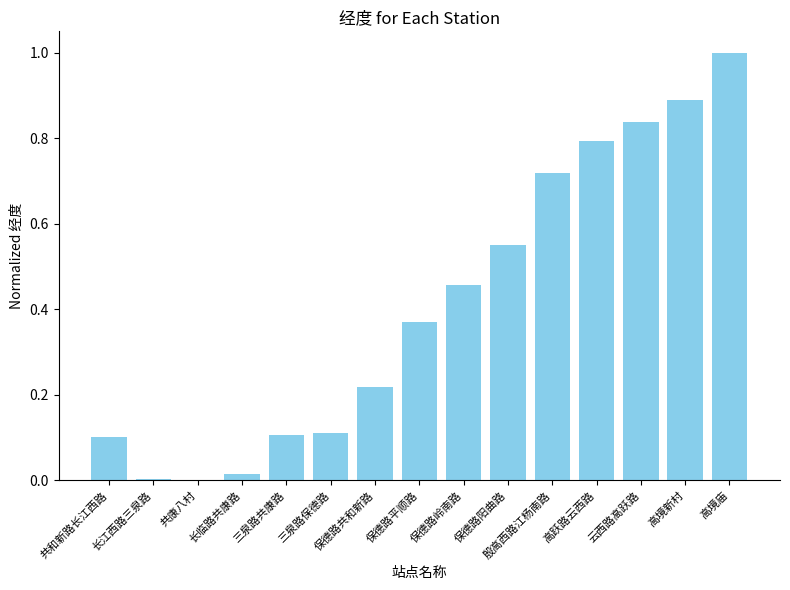

How many series are shown in this chart?

1